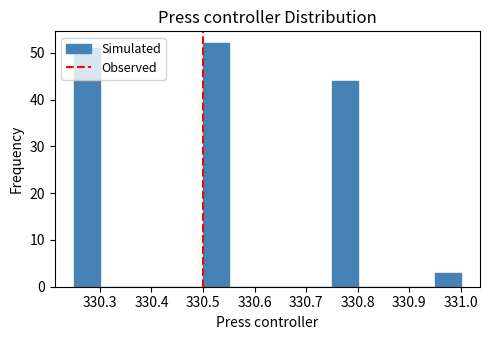

Over which range of the x-axis is the bar tallest?

330.50 to 330.55